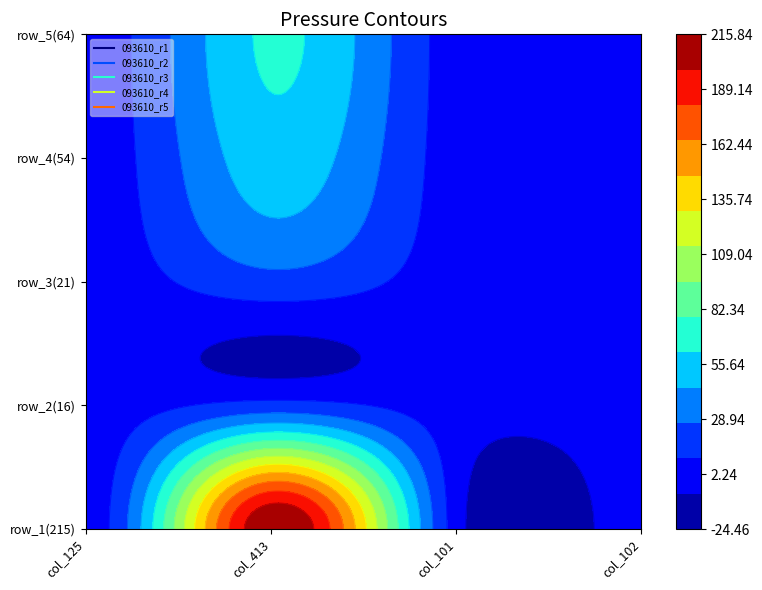

What is the difference between the maximum and second lowest values in the 093610_r1 series?

214.1